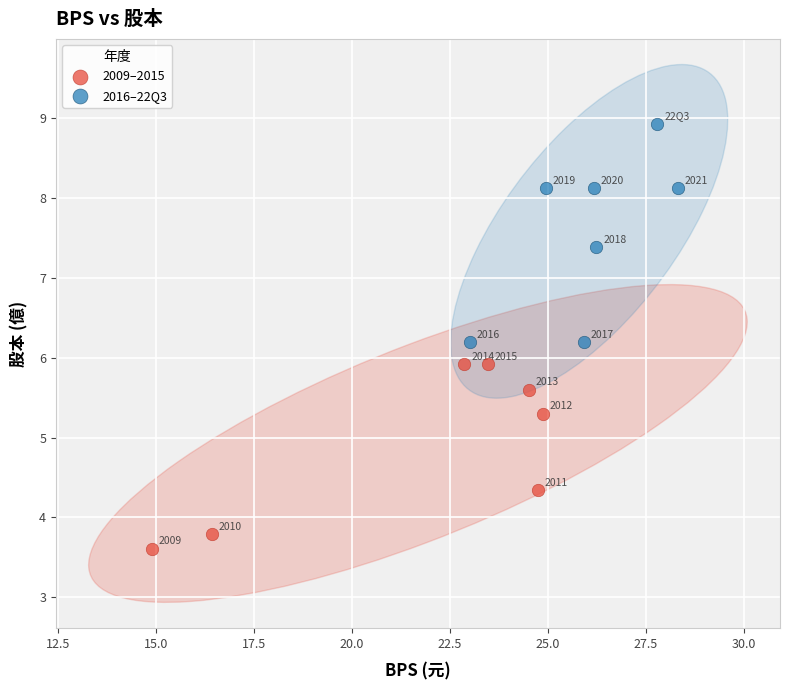

What are all the series names shown in the legend?

2009–2015, 2016–22Q3